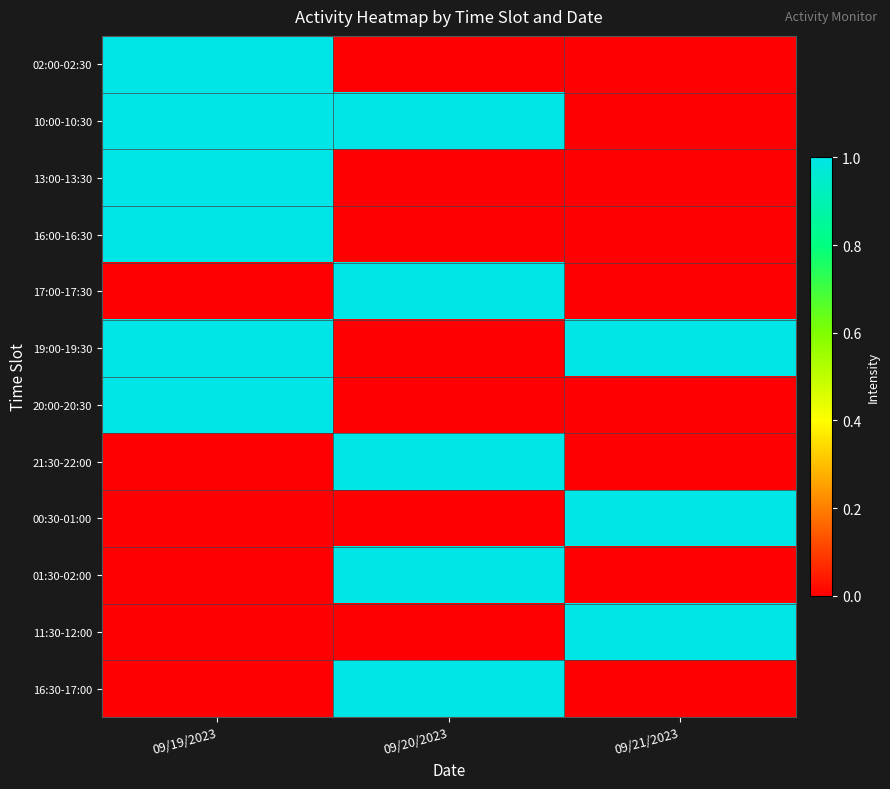

Between 09/20/2023 and 09/21/2023, which is larger?

09/20/2023